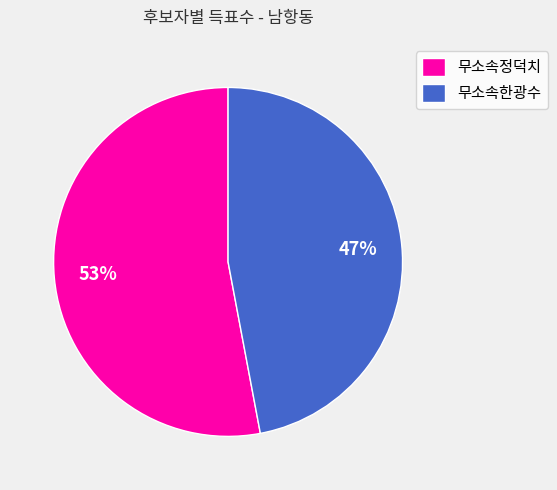

True or false: 무소속정덕치 accounts for 65% of the total.

False